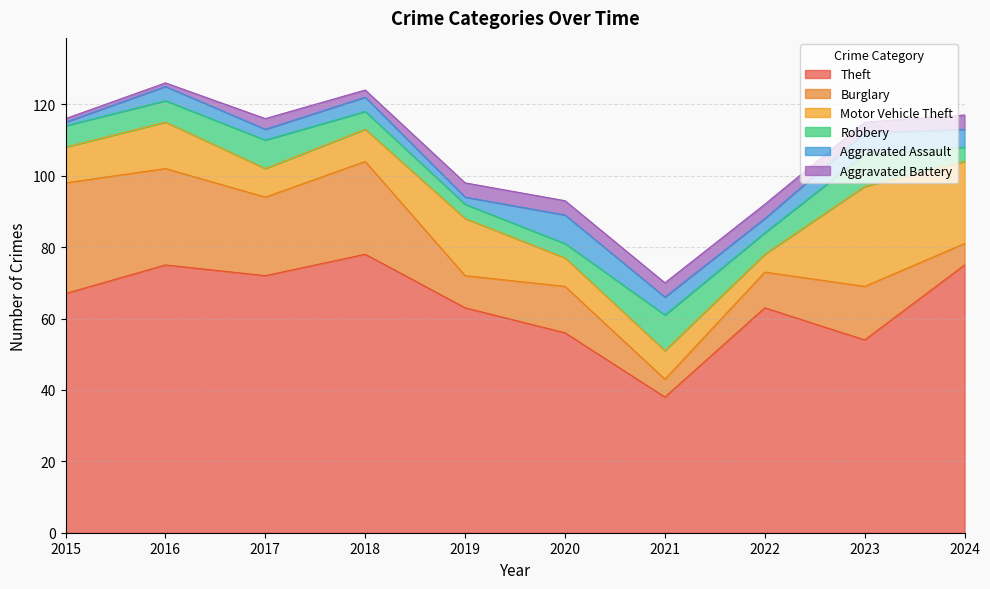

What is the total value across all series at 2015?

116